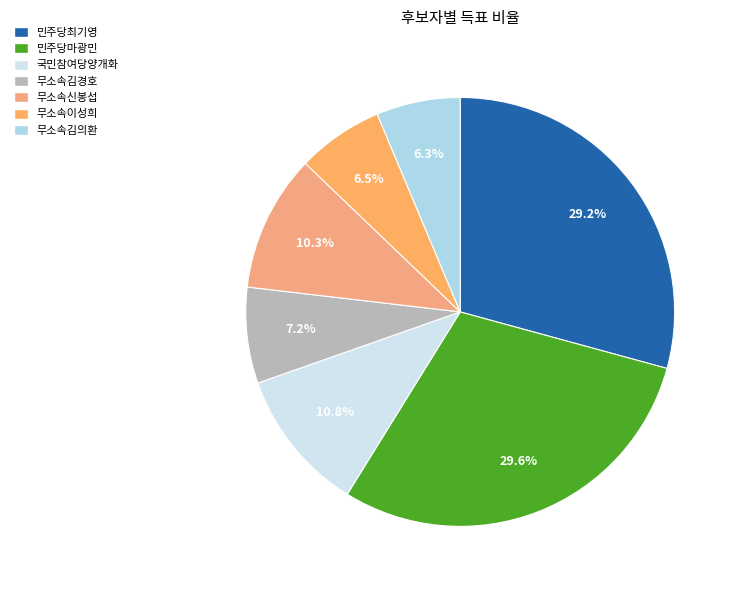

True or false: 국민참여당양개화 accounts for 4% of the total.

False